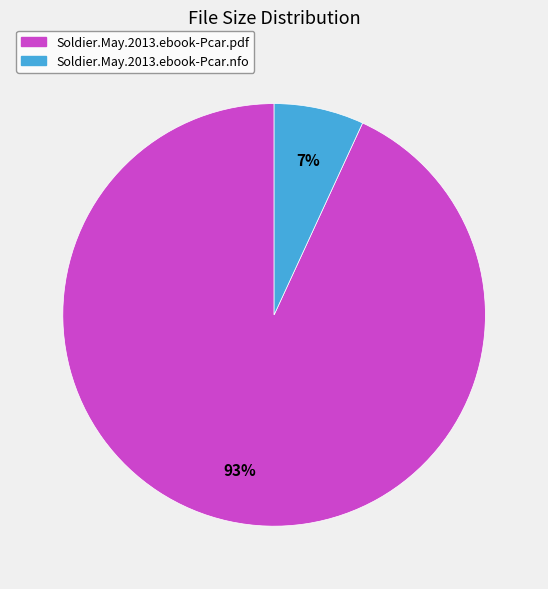

Rank the categories by value from highest to lowest.

Soldier.May.2013.ebook-Pcar.pdf, Soldier.May.2013.ebook-Pcar.nfo